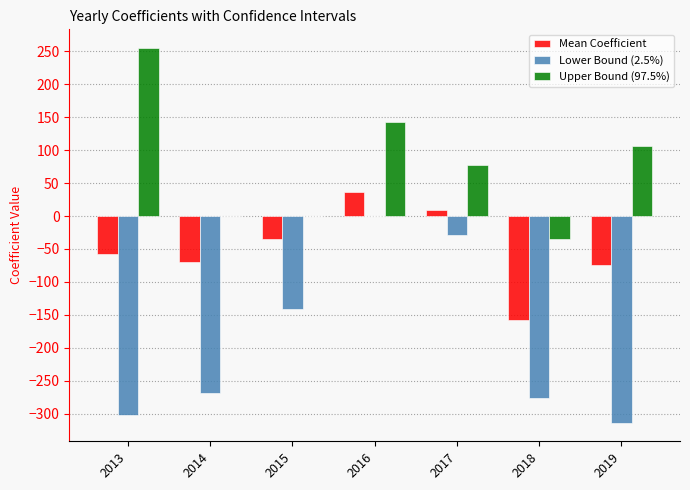

Count the number of categories in the chart.

7